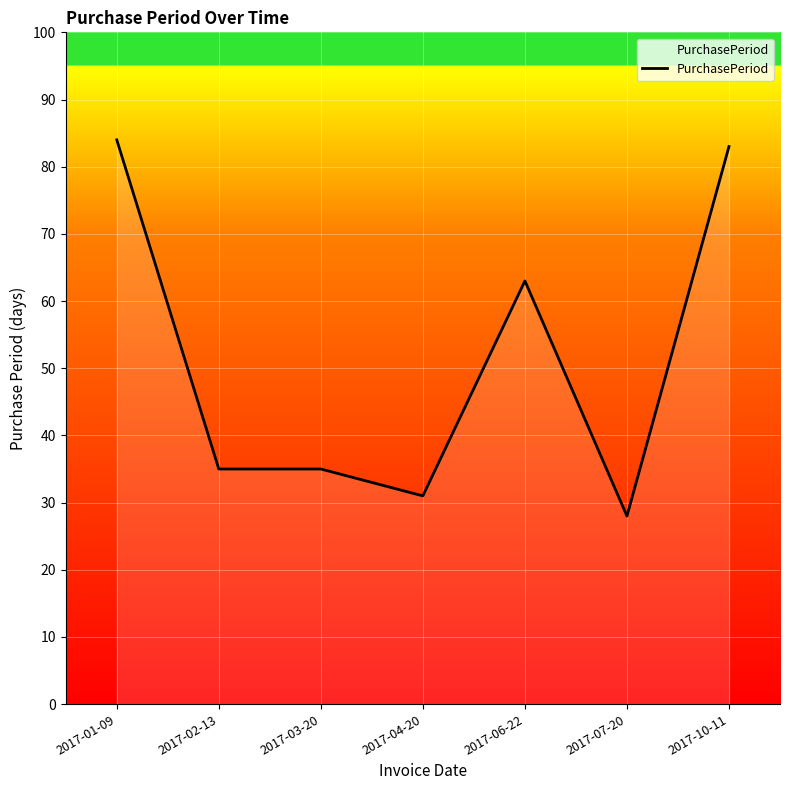

Count the number of data series in this chart.

1